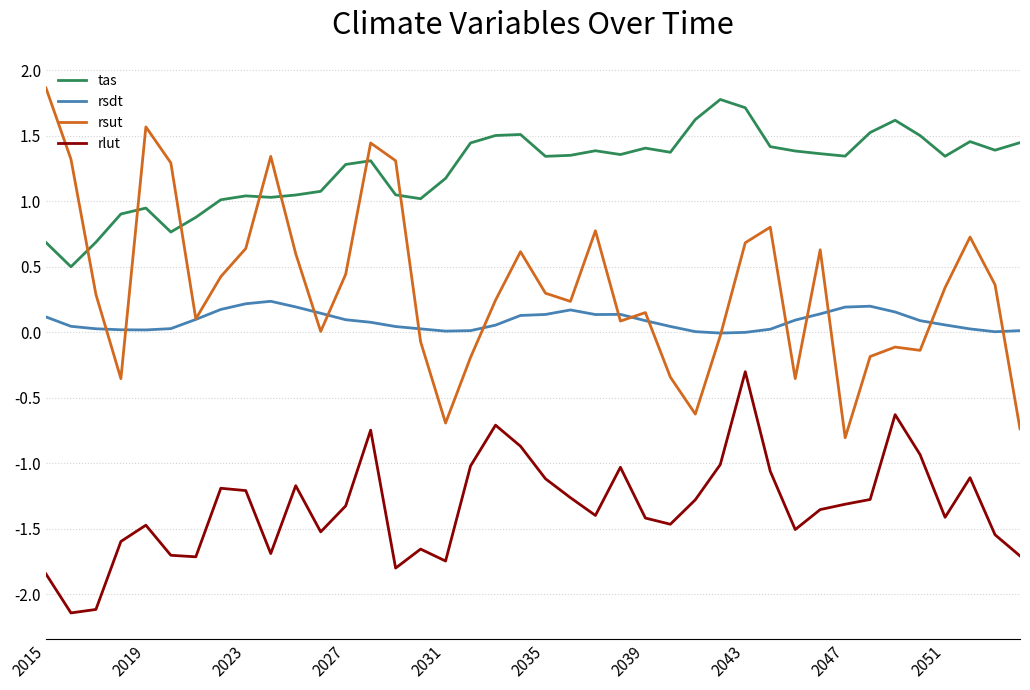

What is the lowest value of the tas series?

0.5